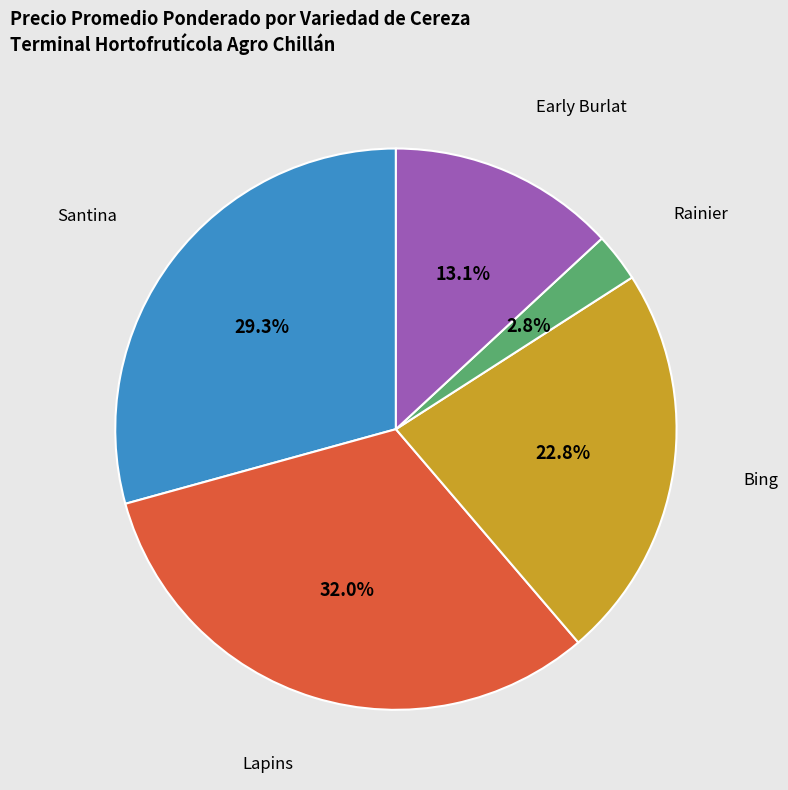

Which slice is the largest?

Lapins